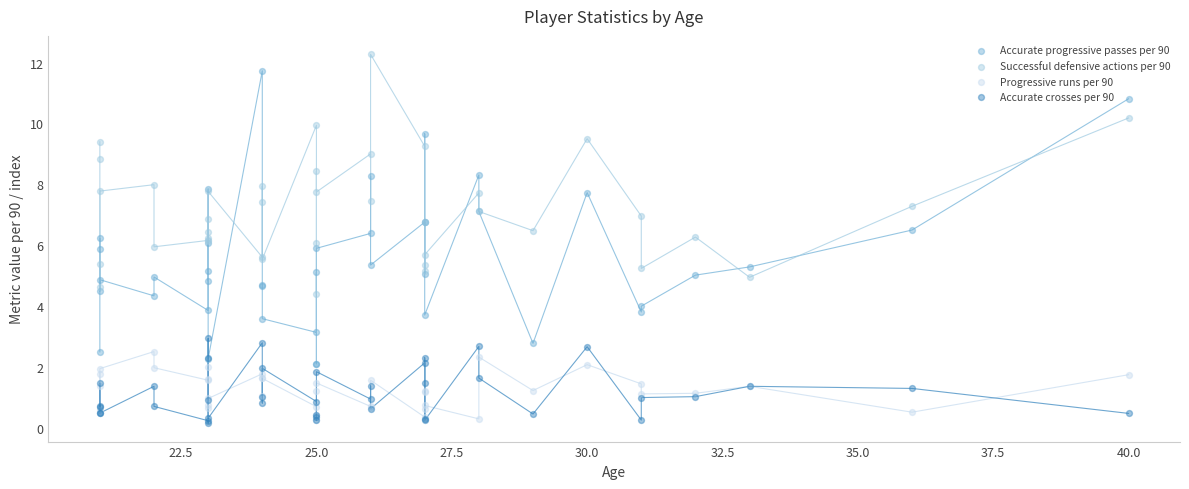

Which series has the largest total across all categories?

Successful defensive actions per 90